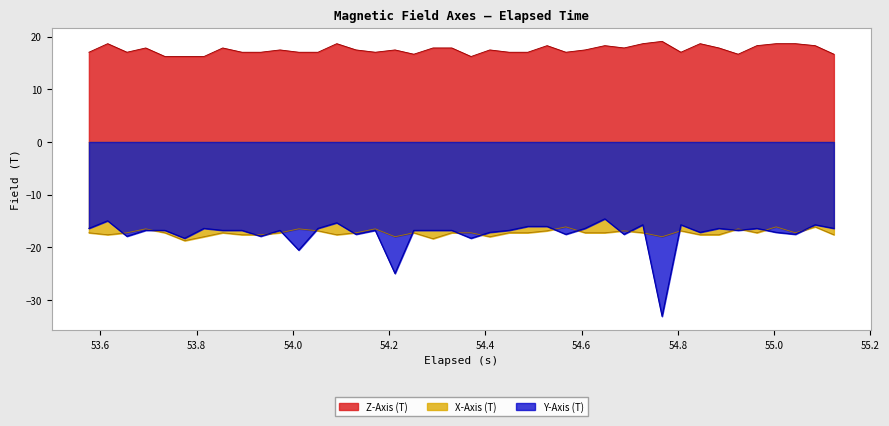

True or false: Z-Axis (T) and Y-Axis (T) intersect in this chart.

False